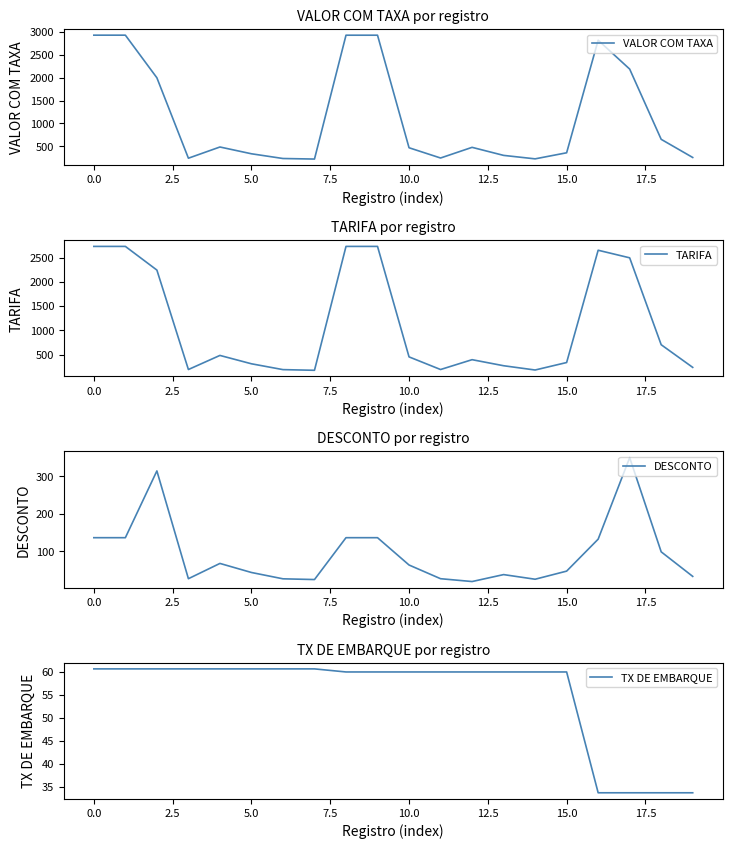

True or false: TARIFA and VALOR COM TAXA cross at least once.

True